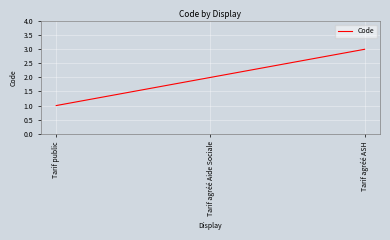

What position from the right is Tarif public?

3